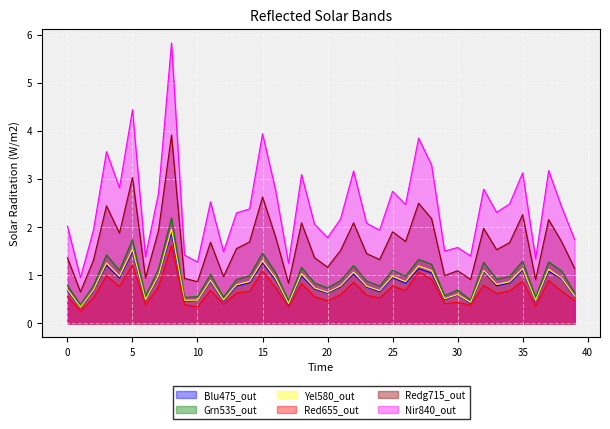

Reading left to right, what are all the values shown in this chart?

0_channel: 0.7	0.3	0.7	1.2	0.9	1.5	0.5	1.0	1.9	0.5	0.5	0.9	0.5	0.8	0.8	1.3	0.9	0.4	1.0	0.7	0.6	0.8	1.0	0.8	0.7	1.0	0.8	1.1	1.0	0.5	0.6	0.4	1.1	0.8	0.8	1.1	0.5	1.1	0.9	0.5
1_channel: 0.8	0.4	0.8	1.4	1.1	1.7	0.6	1.1	2.2	0.5	0.6	1.0	0.5	0.9	1.0	1.5	1.1	0.5	1.2	0.8	0.7	0.9	1.2	0.9	0.8	1.1	1.0	1.3	1.2	0.6	0.7	0.5	1.3	0.9	1.0	1.3	0.5	1.3	1.1	0.6
2_channel: 0.7	0.3	0.7	1.3	1.0	1.5	0.5	1.0	2.0	0.5	0.5	0.9	0.5	0.8	0.9	1.3	0.9	0.4	1.0	0.7	0.6	0.8	1.1	0.8	0.7	1.0	0.9	1.2	1.1	0.5	0.6	0.4	1.1	0.8	0.9	1.1	0.5	1.1	0.9	0.6
3_channel: 0.6	0.3	0.5	1.0	0.8	1.2	0.4	0.8	1.6	0.4	0.3	0.7	0.4	0.6	0.7	1.1	0.7	0.3	0.8	0.6	0.5	0.6	0.9	0.6	0.5	0.8	0.7	1.1	0.9	0.4	0.4	0.4	0.8	0.6	0.7	0.9	0.4	0.9	0.7	0.5
4_channel: 1.4	0.7	1.3	2.4	1.9	3.0	0.9	1.9	3.9	0.9	0.9	1.7	1.0	1.6	1.7	2.6	1.8	0.8	2.1	1.4	1.2	1.5	2.1	1.5	1.3	1.9	1.7	2.5	2.2	1.0	1.1	0.9	2.0	1.5	1.7	2.3	0.9	2.2	1.7	1.1
5_channel: 2.0	1.0	1.9	3.6	2.8	4.4	1.4	2.7	5.8	1.4	1.3	2.5	1.5	2.3	2.4	3.9	2.8	1.2	3.1	2.1	1.8	2.2	3.2	2.1	1.9	2.7	2.5	3.9	3.3	1.5	1.6	1.4	2.8	2.3	2.5	3.1	1.3	3.2	2.4	1.7